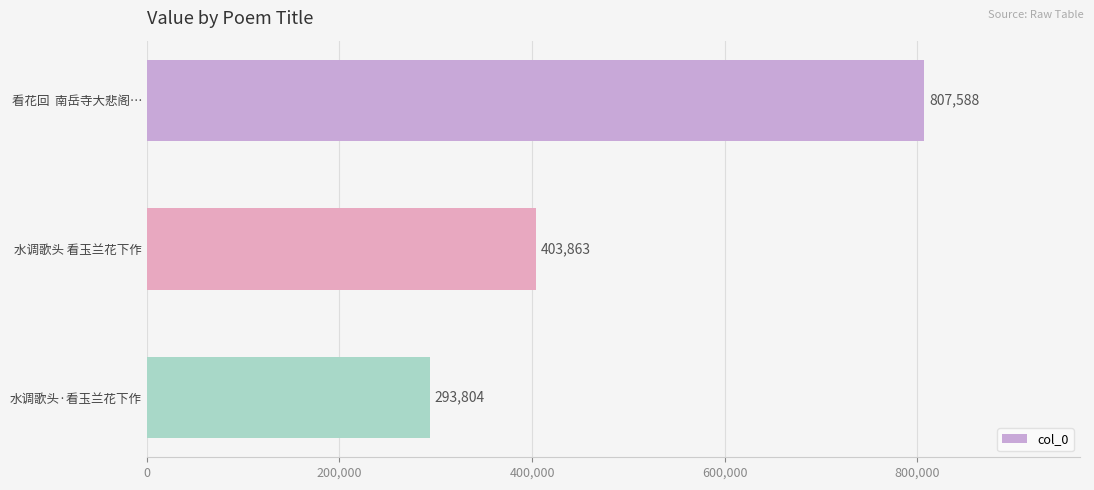

At which category does the chart reach its minimum across all series?

水调歌头·看玉兰花下作